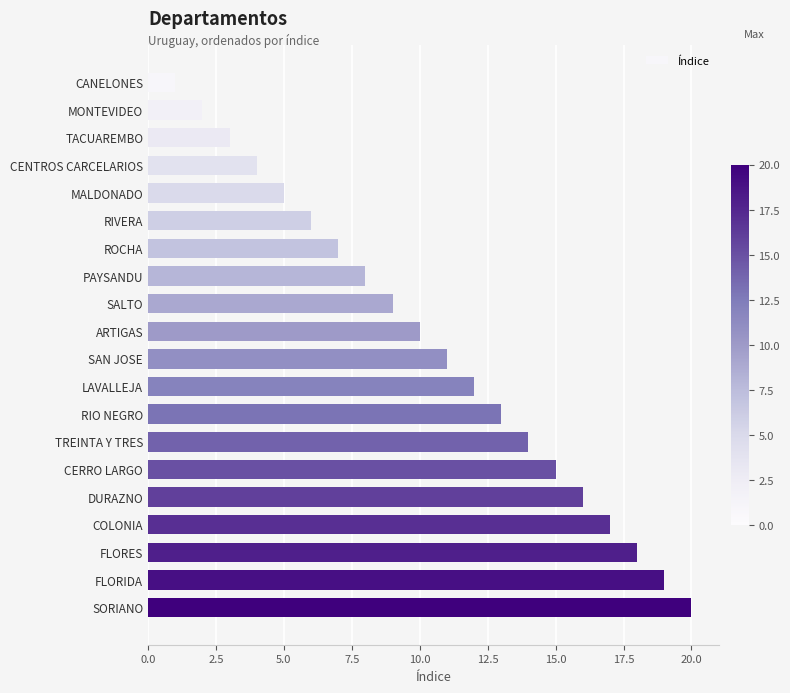

The chart shows a value of 4 at CENTROS CARCELARIOS. True or false?

True